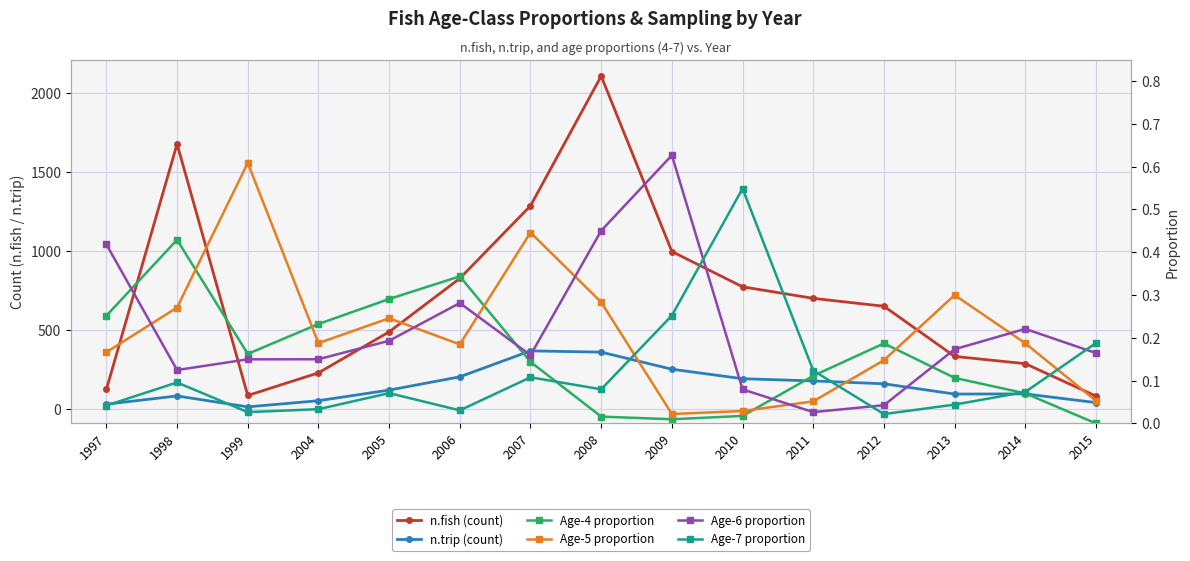

Which series has the largest total across all categories?

n.fish (count)